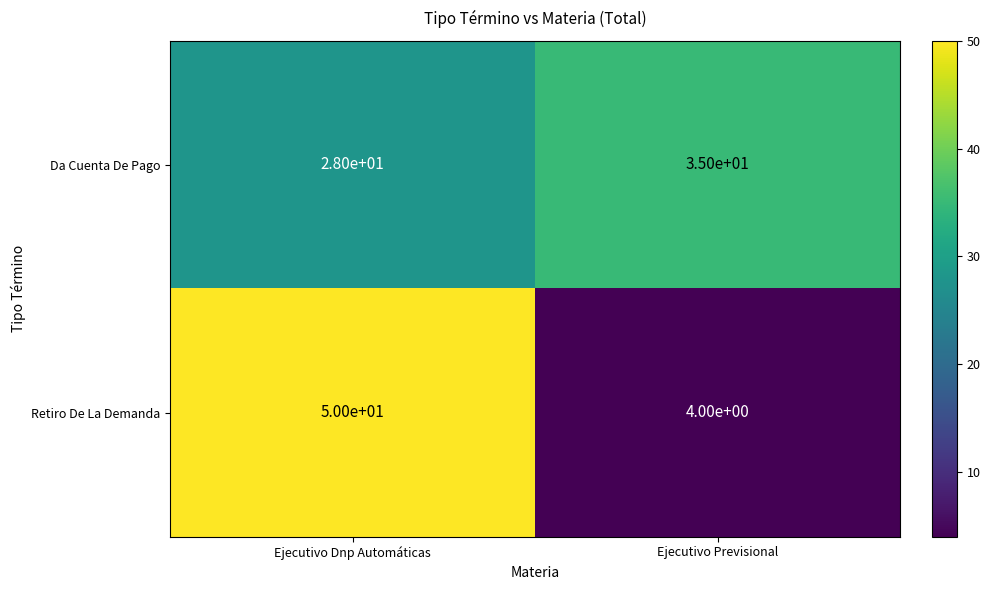

How many series are shown in this chart?

2